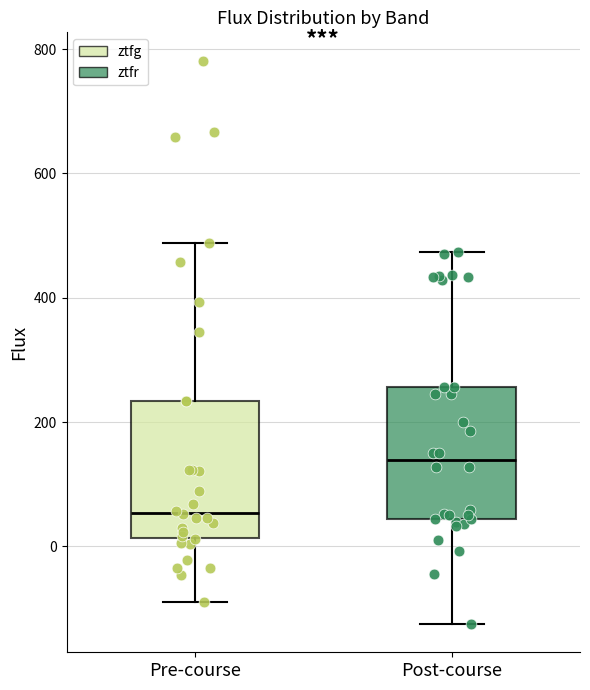

Which box's median line is the lowest?

Pre-course